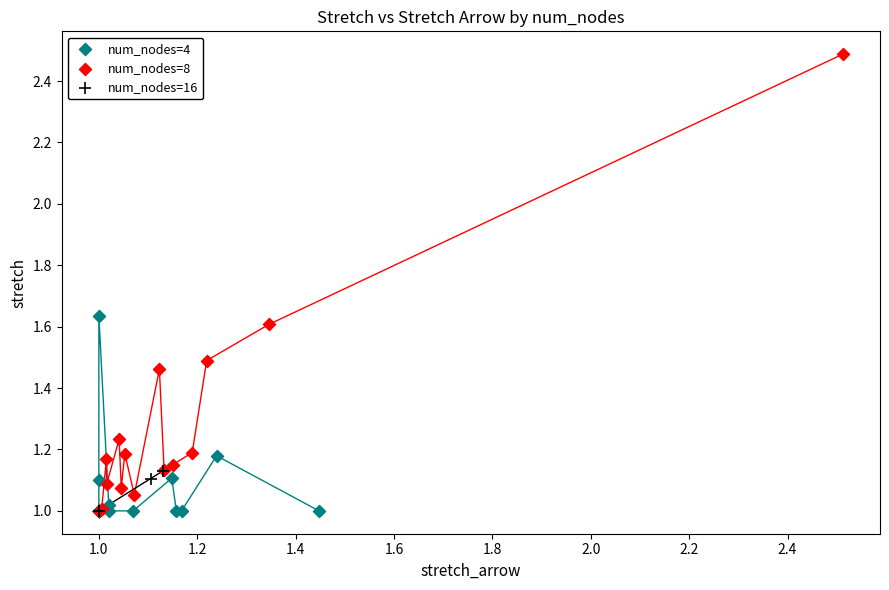

Which series has the largest Y range (max minus min)?

num_nodes=8